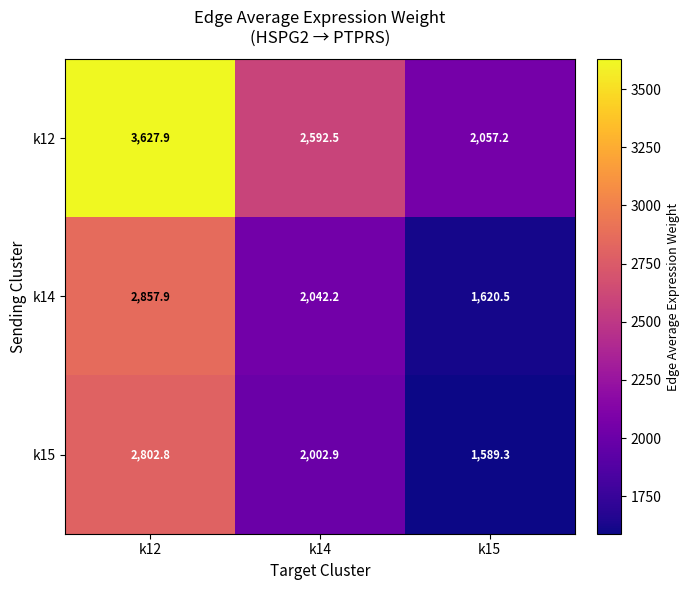

What is the minimum value shown in the chart?

1589.3